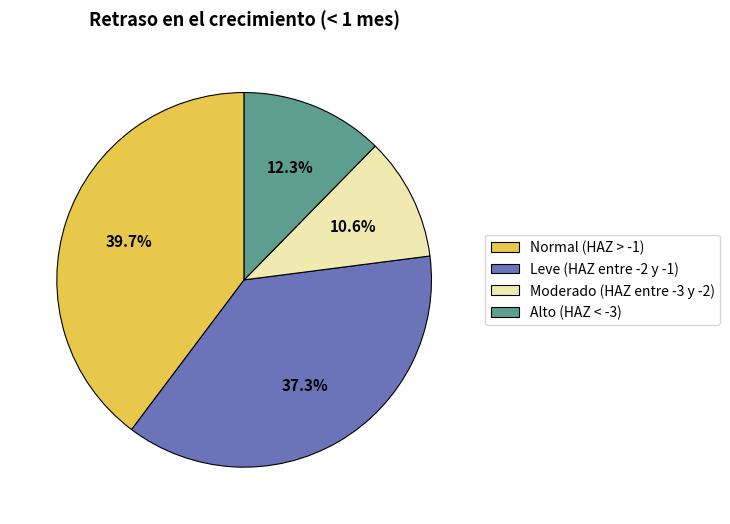

What percentage is the Alto (HAZ < -3) slice, to the nearest percent?

12%